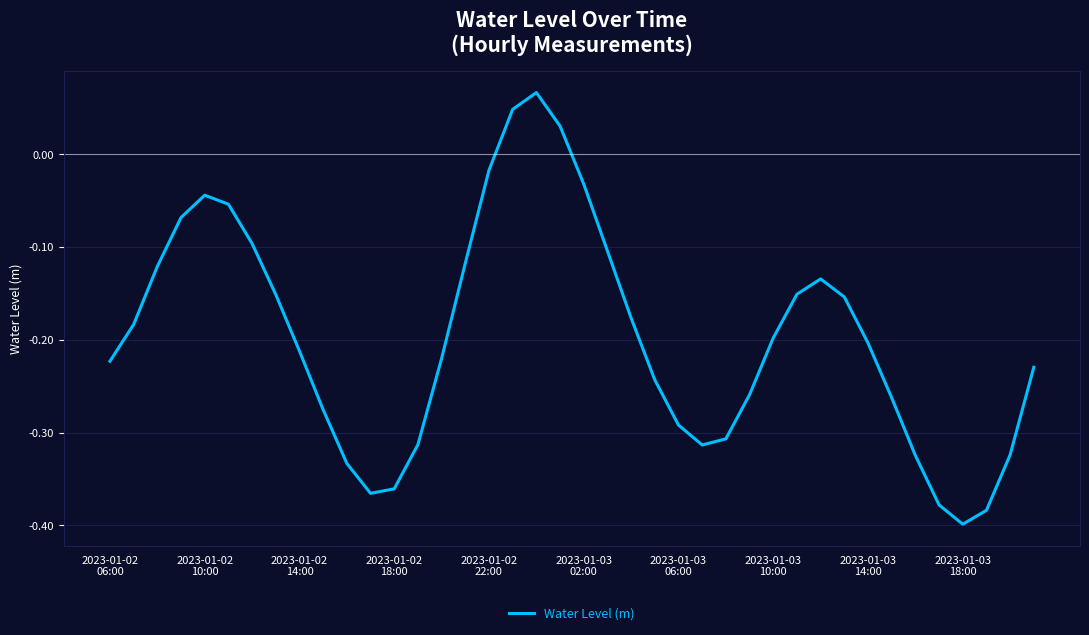

What is the difference between the maximum and minimum values?

0.5